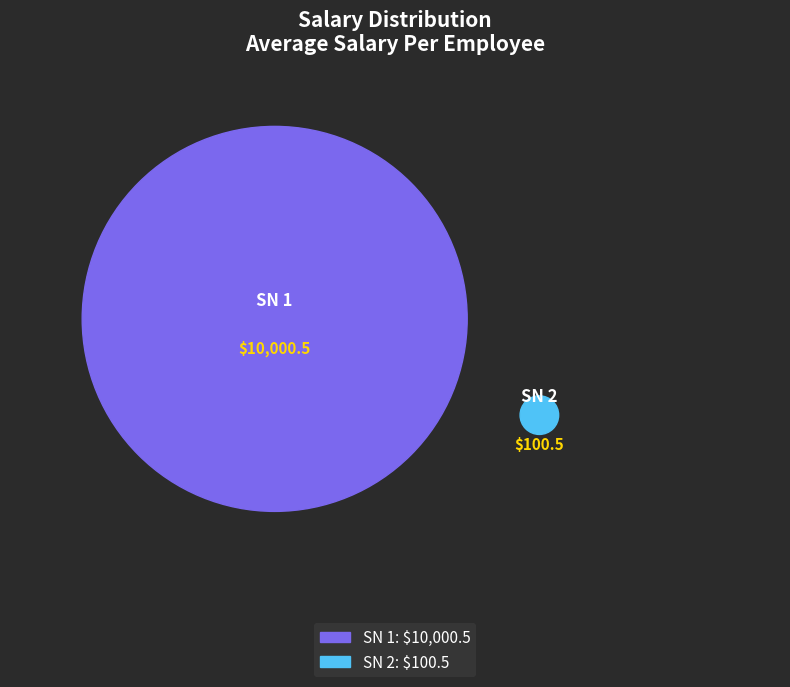

Does 2 account for over 50% of the chart?

No